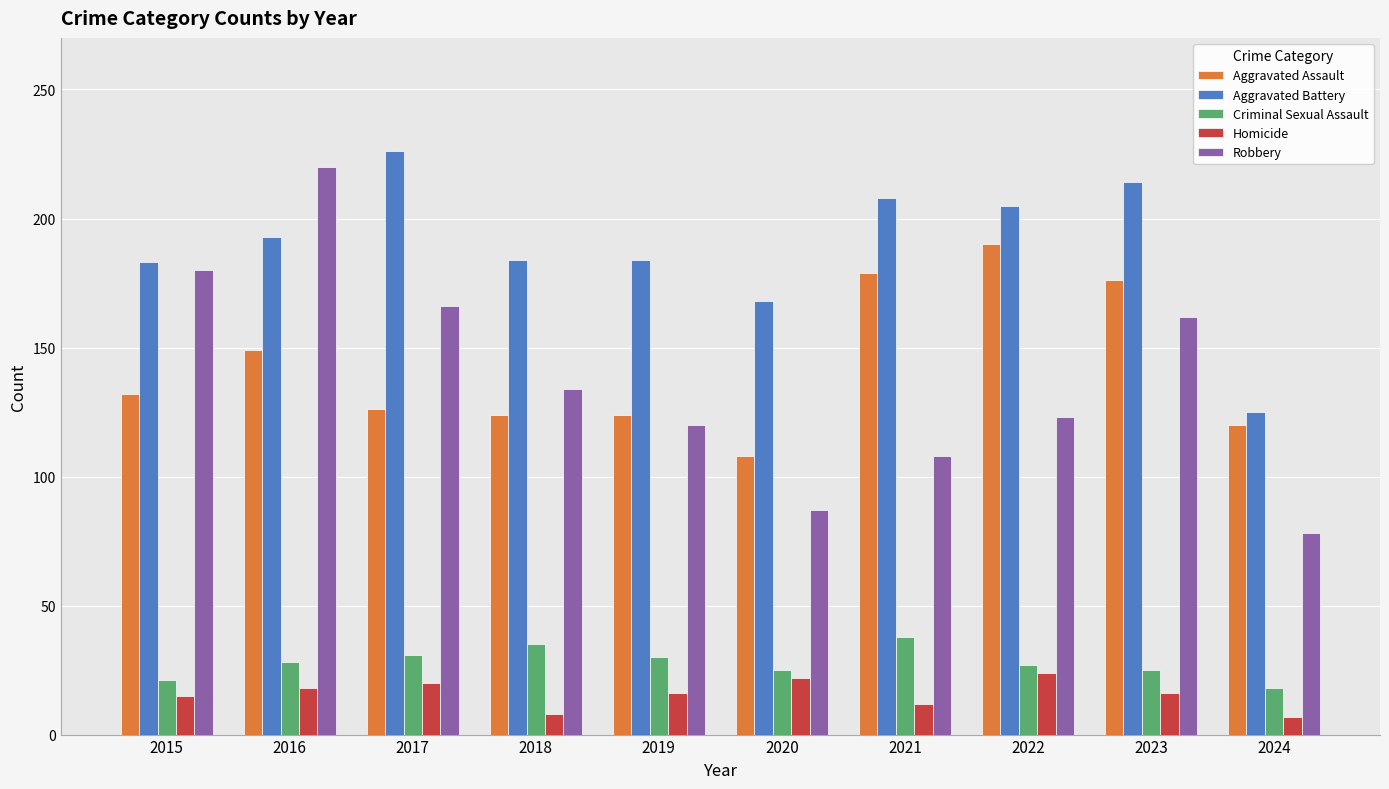

At 2021, list the series in order from largest to smallest.

Aggravated Battery, Aggravated Assault, Robbery, Criminal Sexual Assault, Homicide